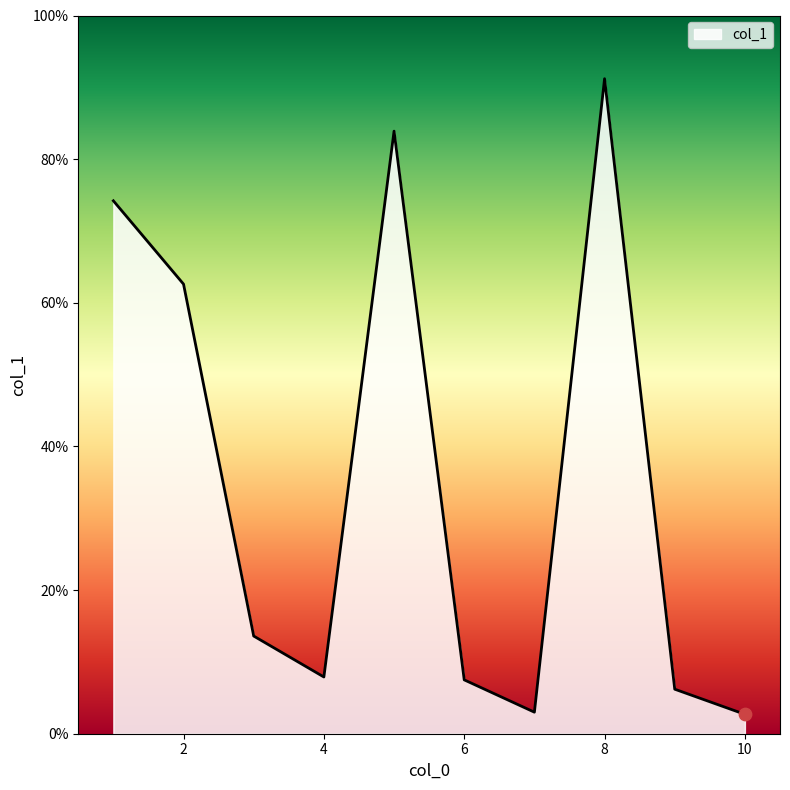

What is the minimum value shown in the chart?

2.7